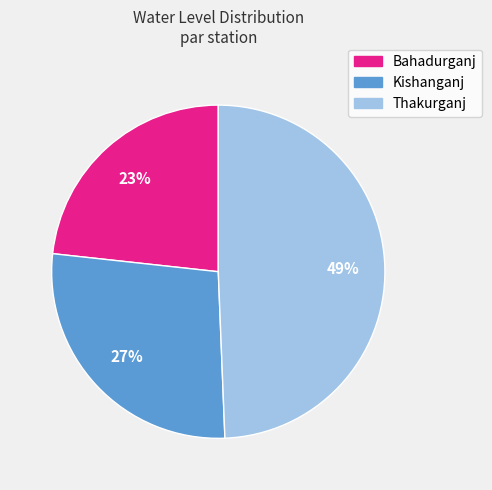

Is the sum of Kishanganj and Thakurganj greater than half?

Yes